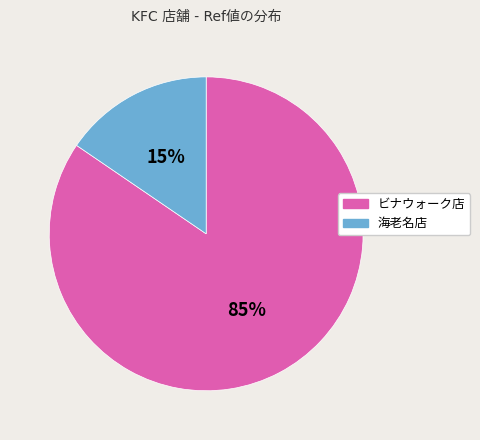

To the nearest percent, what is the difference between the largest and smallest slice percentages?

69%